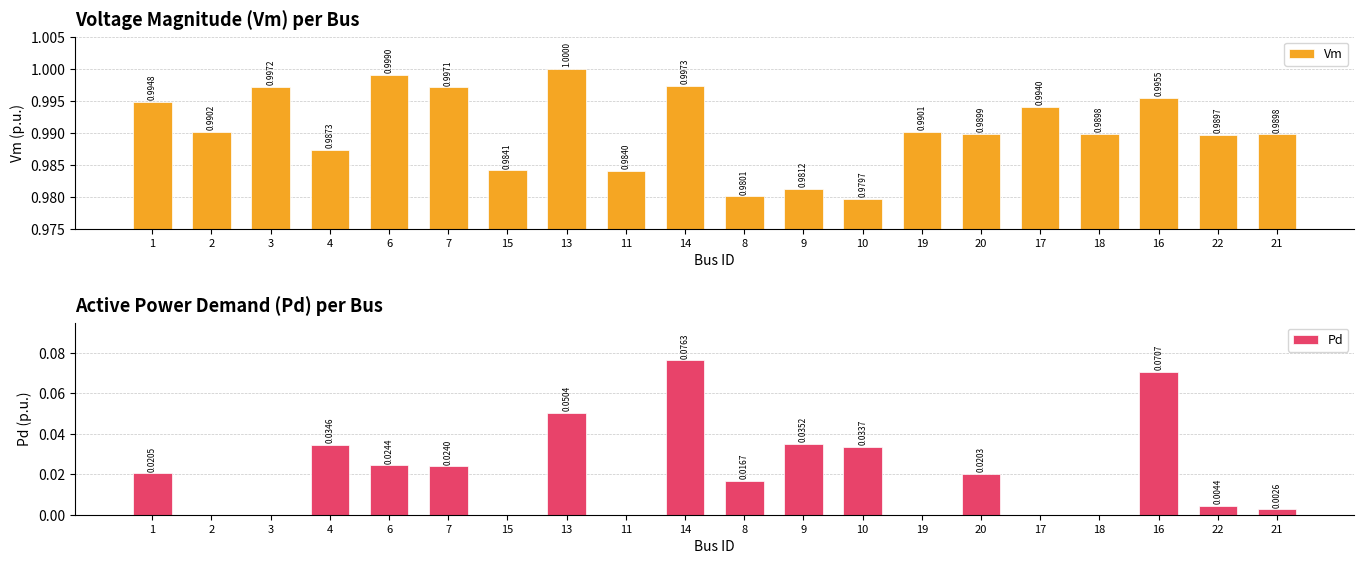

At which label is Vm closest to 0?

10